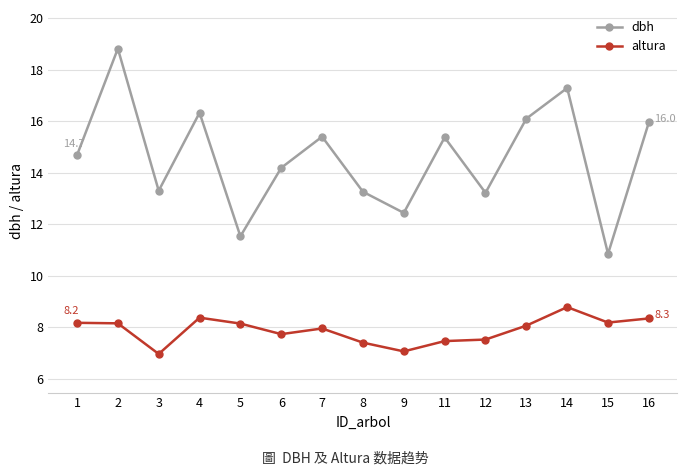

Read the altura value at 9.

7.1